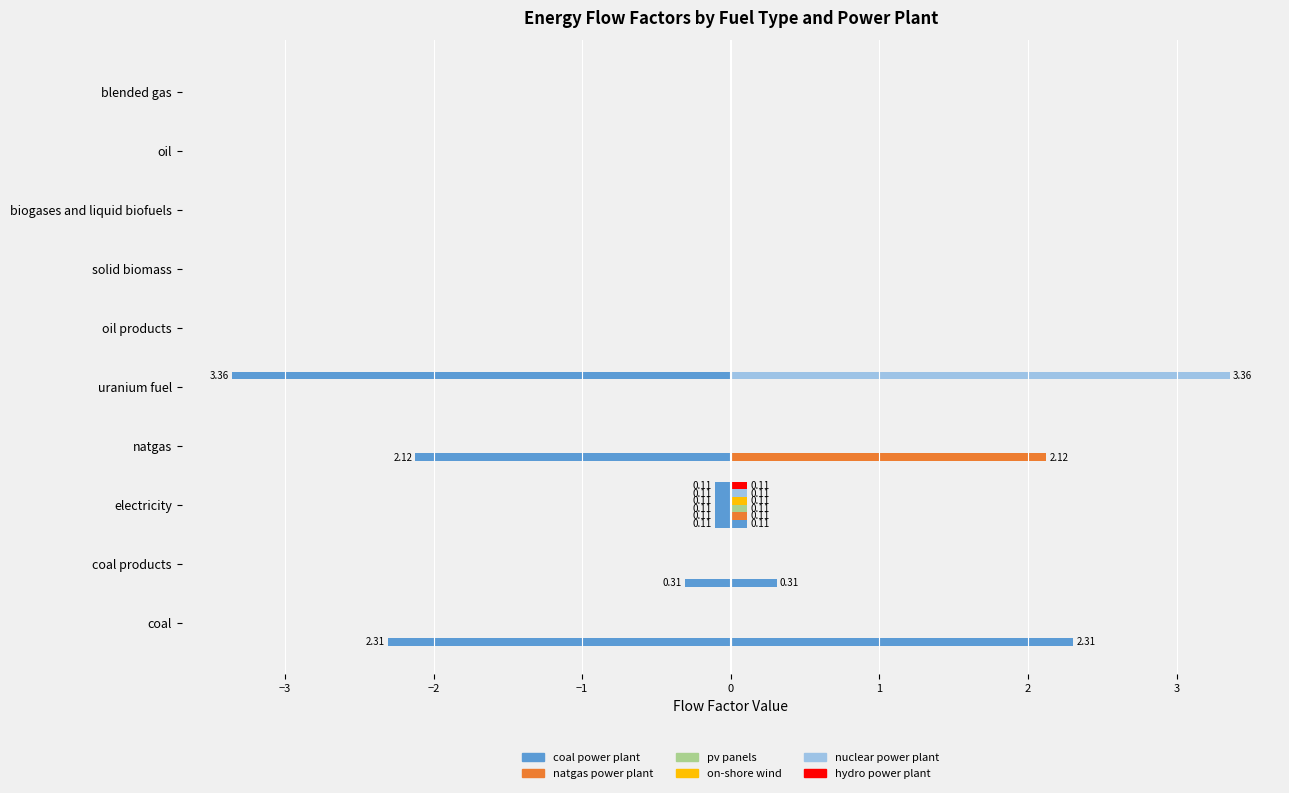

What is the difference between the highest and lowest values at uranium fuel?

3.4